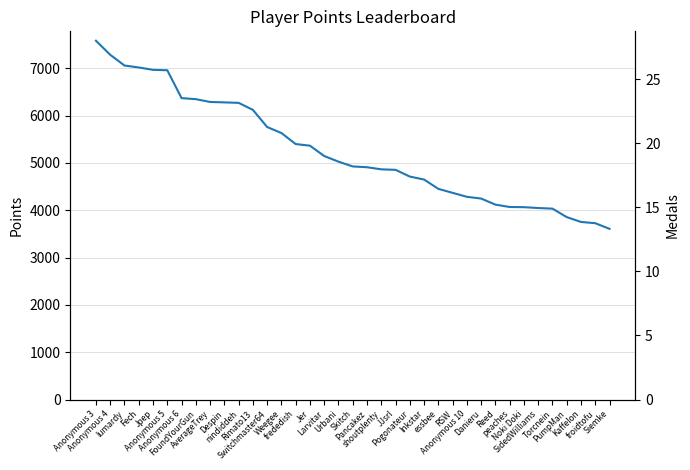

How many lines are shown in the chart?

1